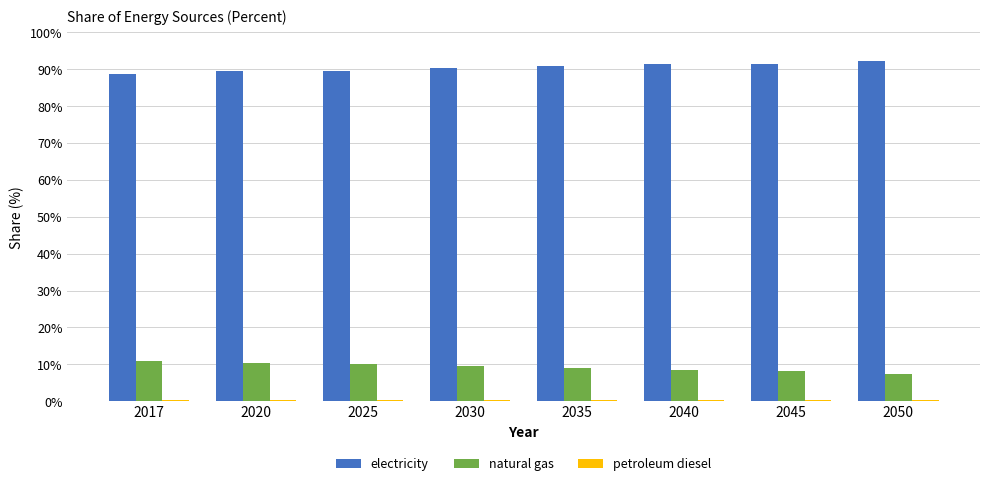

What is the greatest value displayed?

92.4